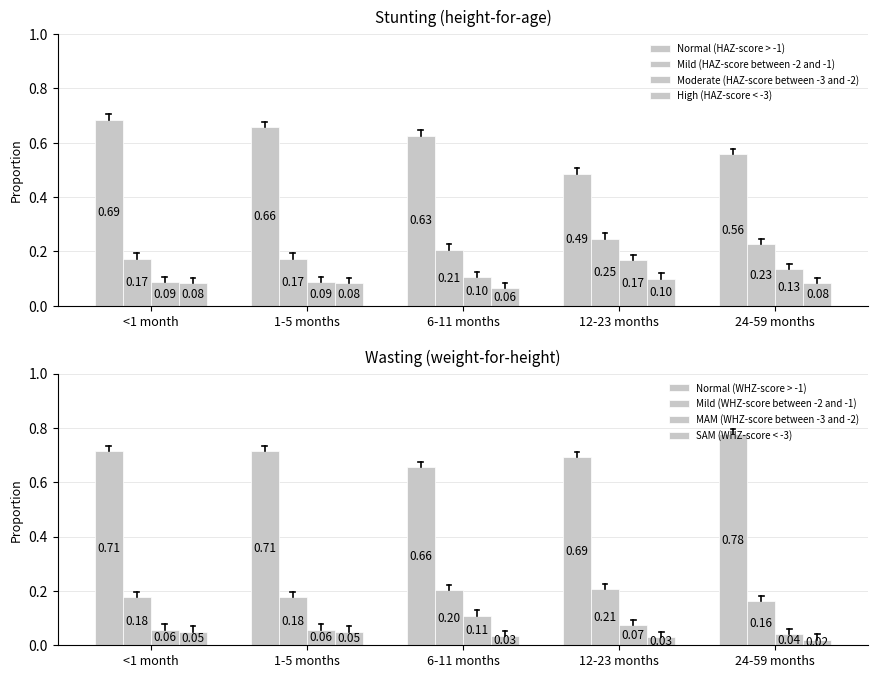

What is the value of the Mild (HAZ-score between -2 and -1) bar at the 3rd from the left?

0.2